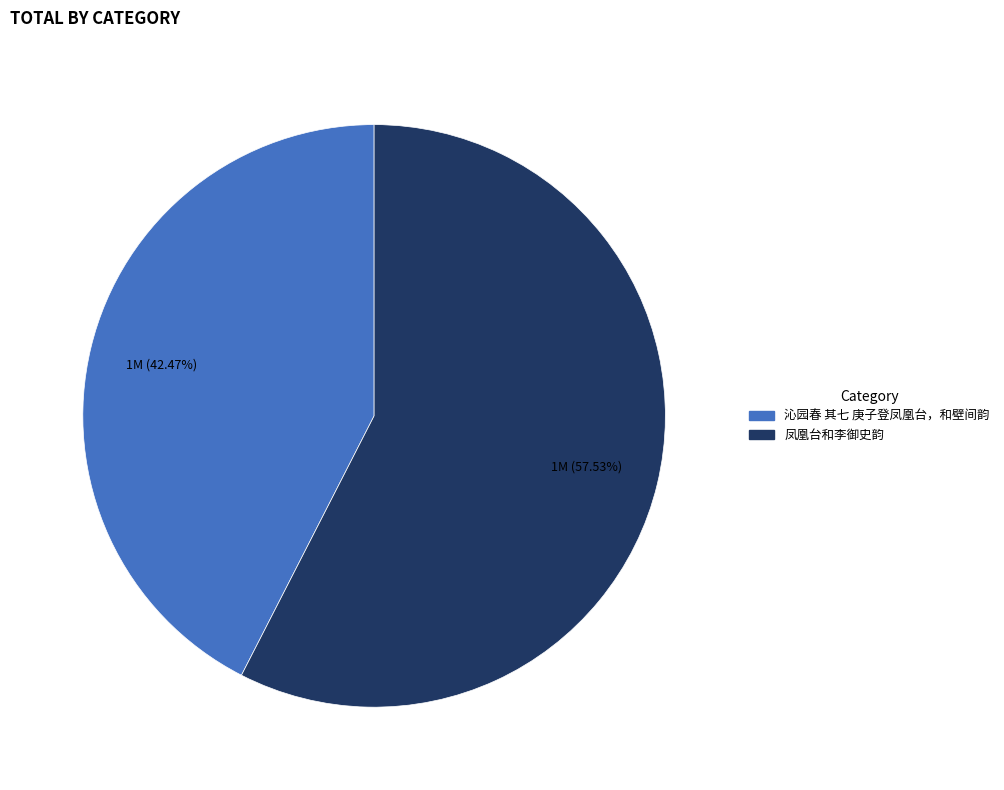

What is the ratio of the value at 沁园春 其七 庚子登凤凰台，和壁间韵 to the value at 凤凰台和李御史韵?

0.7